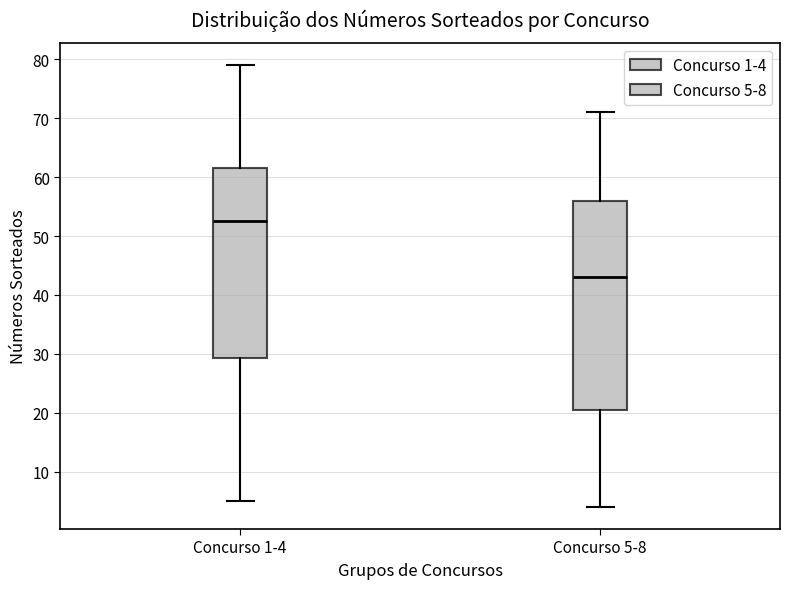

Which box has the lowest median line?

Concurso 5-8